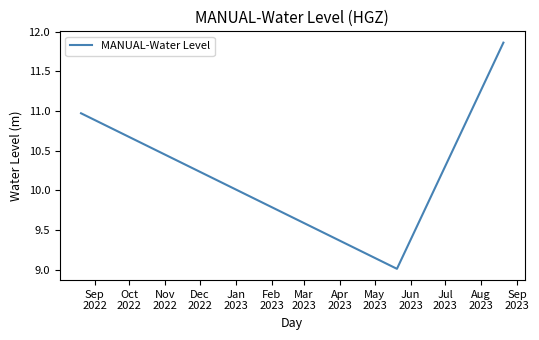

How many categories are shown in the chart?

3